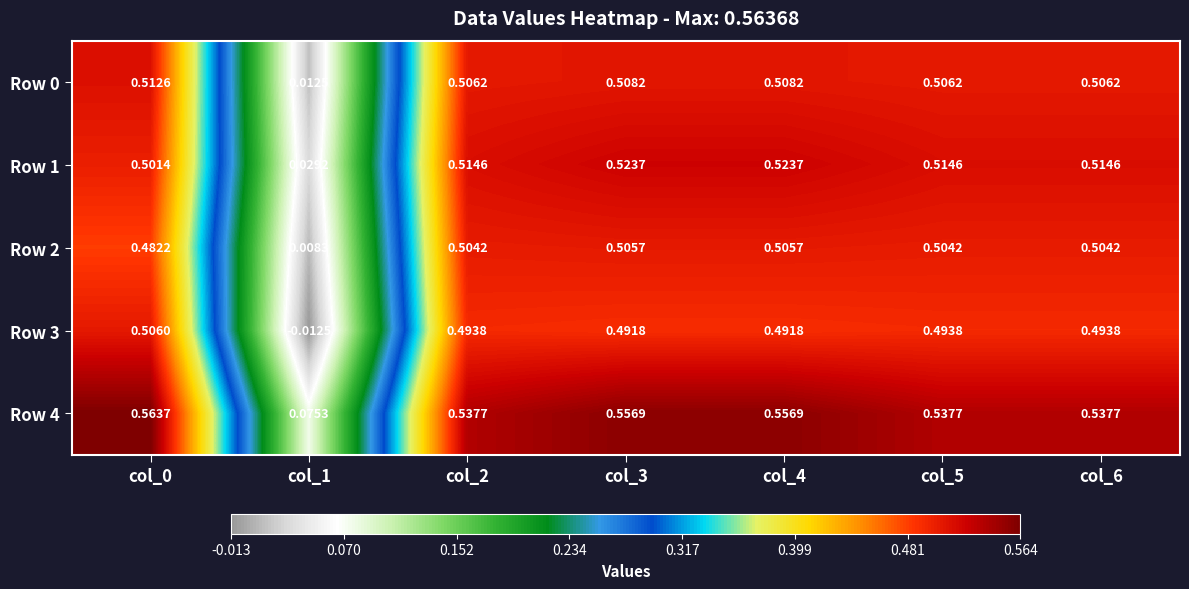

Is the value of Row 4 at col_1 greater than the value of Row 2 at col_0?

No